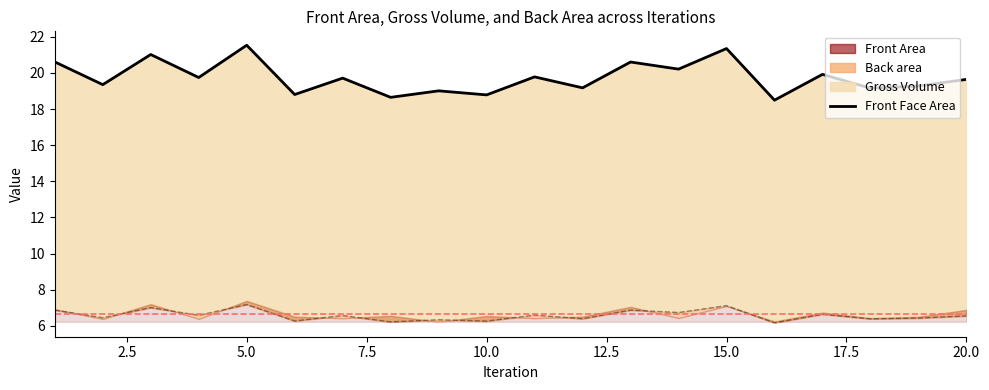

Which series changed the most between 5 and 16?

Front Area